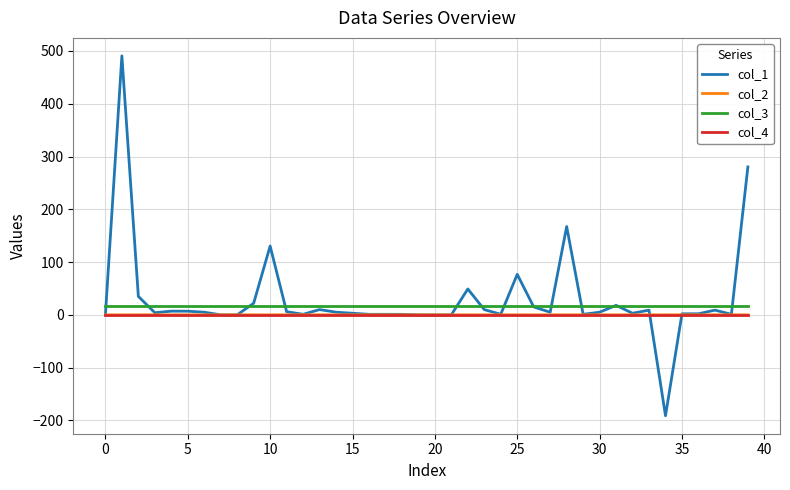

What is the maximum value shown in the chart?

490.7